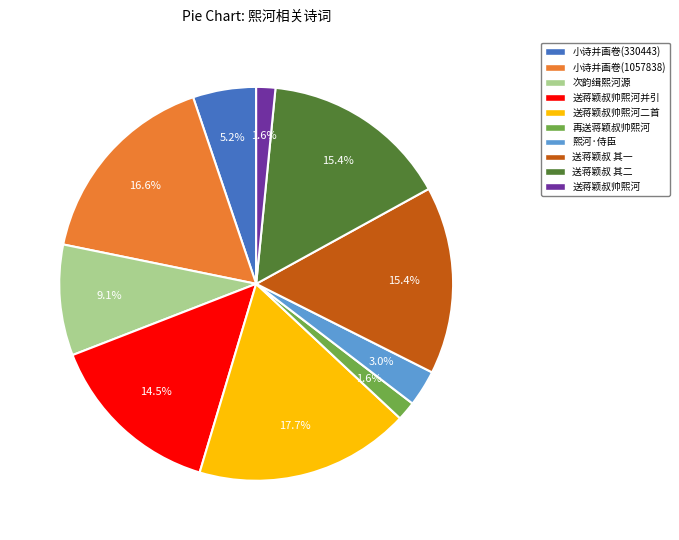

Does any single category account for the majority?

No